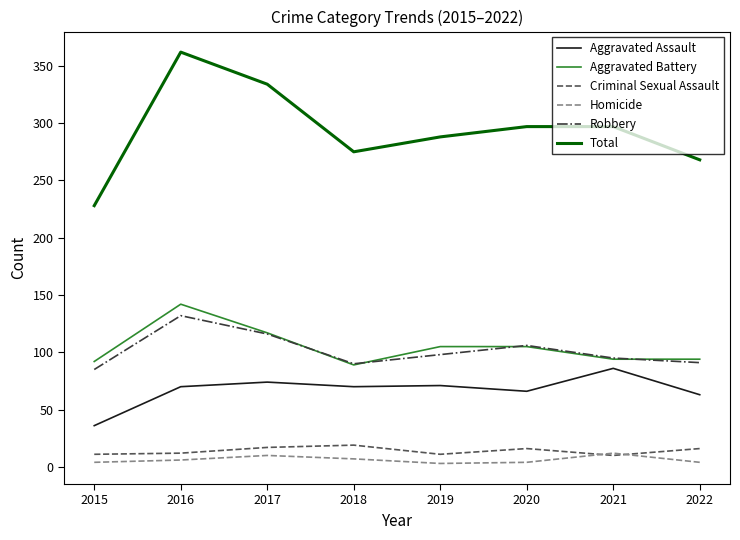

The value of Total at 2021 is 509. True or false?

False